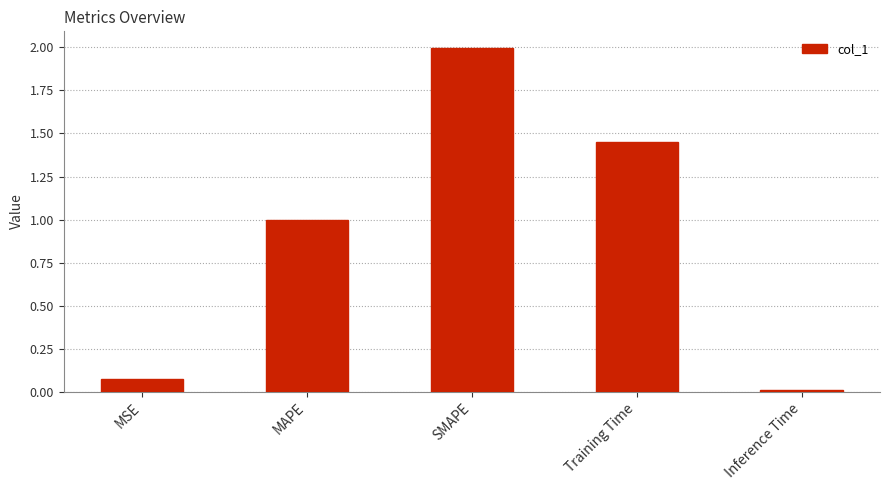

What is the difference between the values at SMAPE and Inference Time?

2.0